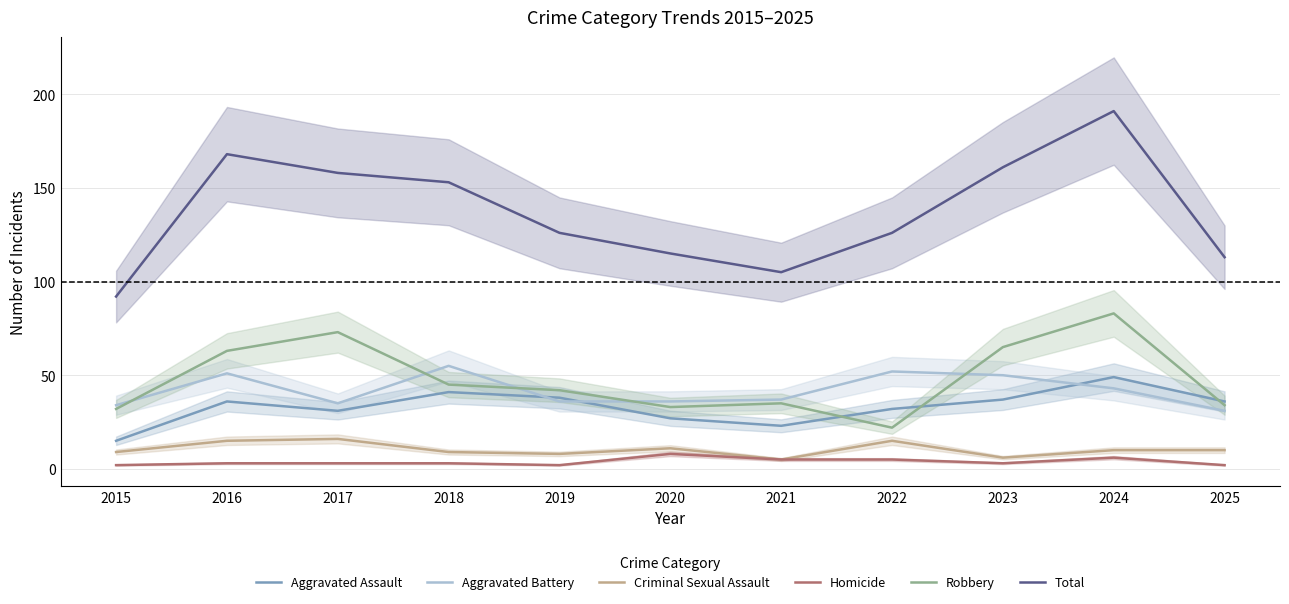

True or false: Robbery has more than 1 points higher than both neighbors.

True